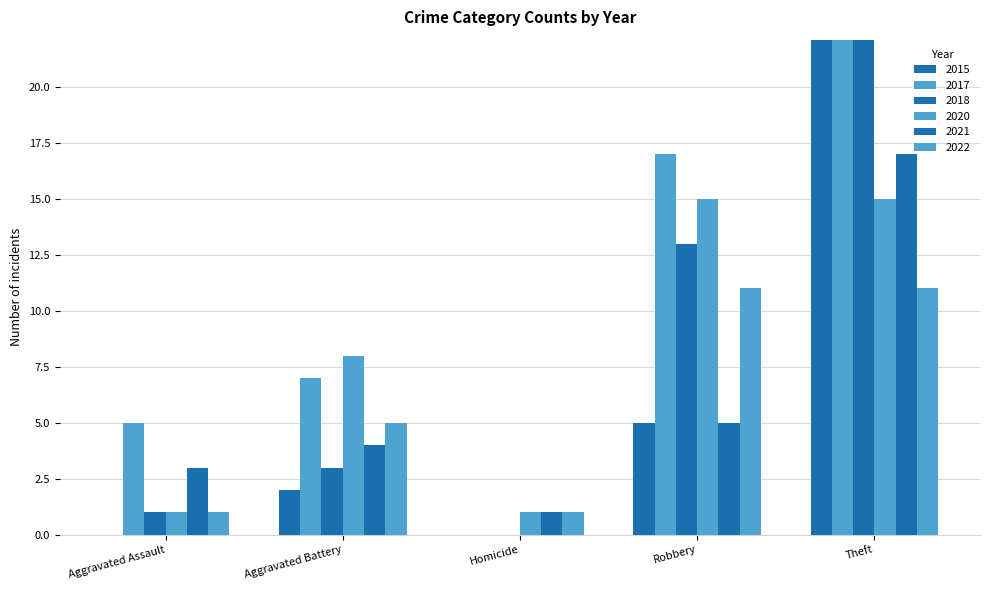

Are the bars grouped side by side (vs. stacked)?

Yes